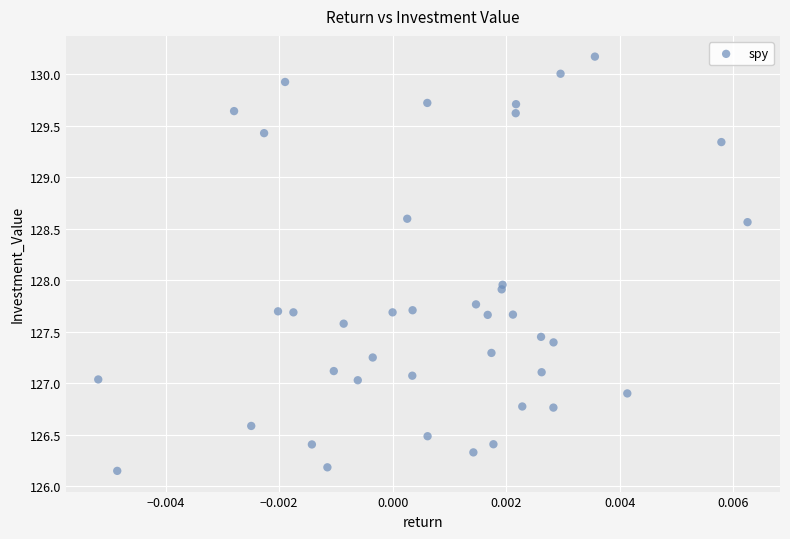

What is the range of Y values (max minus min)?

4.0